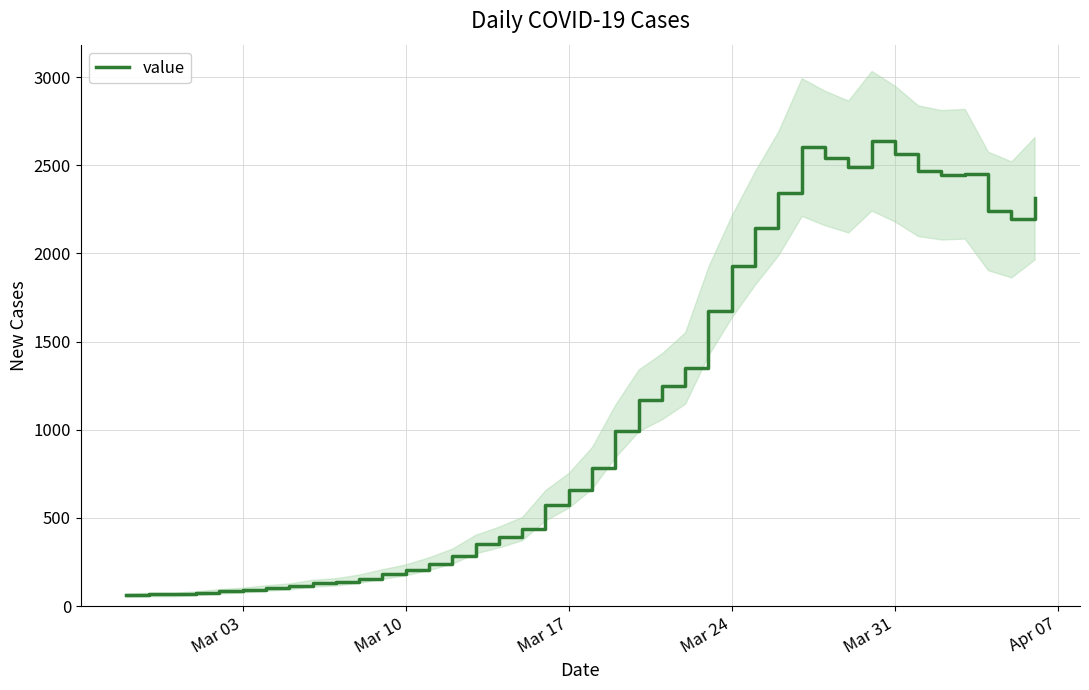

The value of value at Mar 17 is 657. True or false?

True